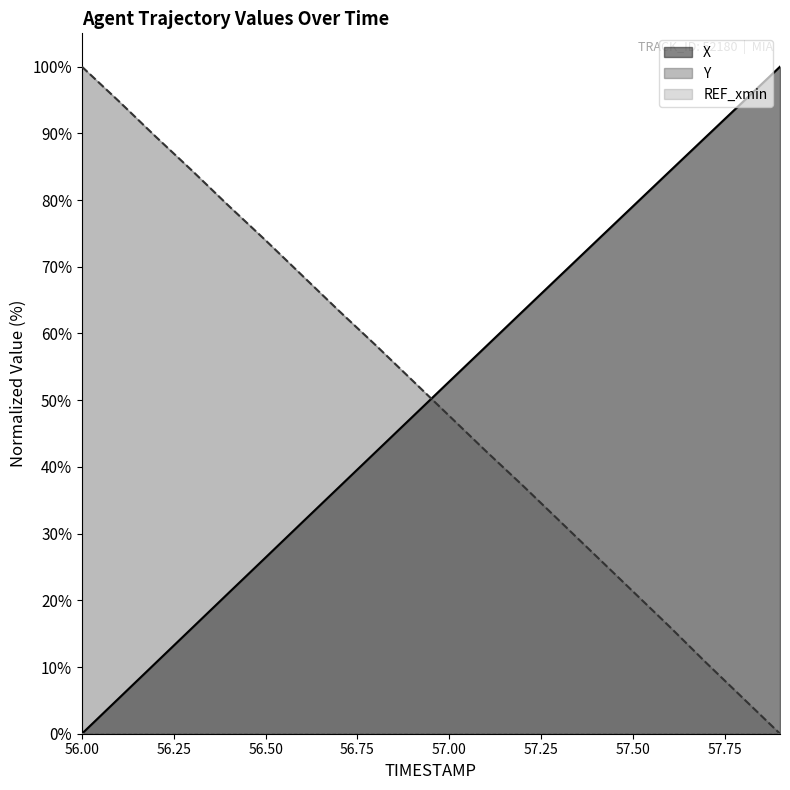

What is the difference between the maximum and minimum values in the X series?

100.0